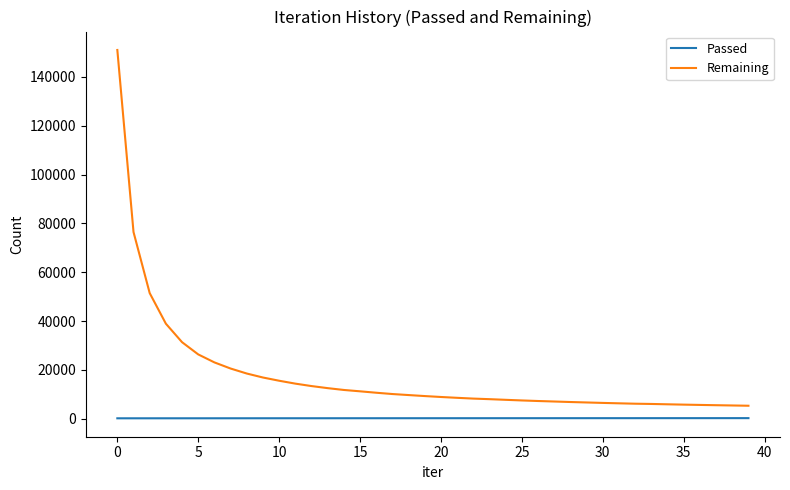

Rank the series by their maximum value, from highest to lowest.

Remaining, Passed